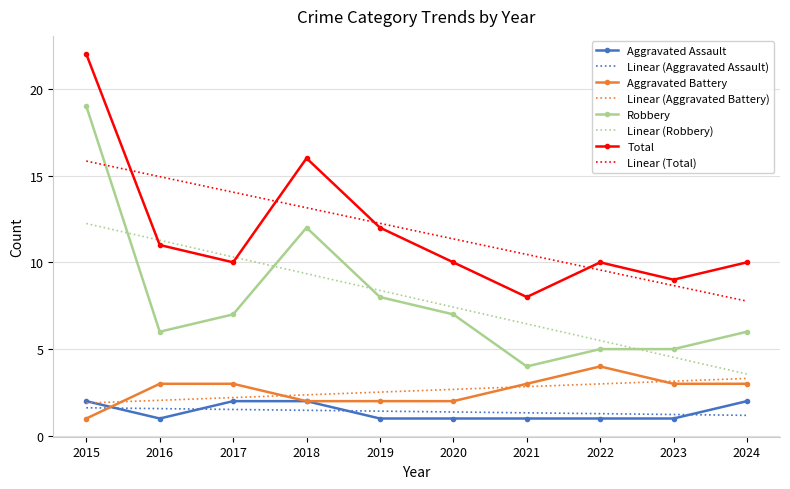

True or false: Total and Aggravated Assault cross at least once.

False